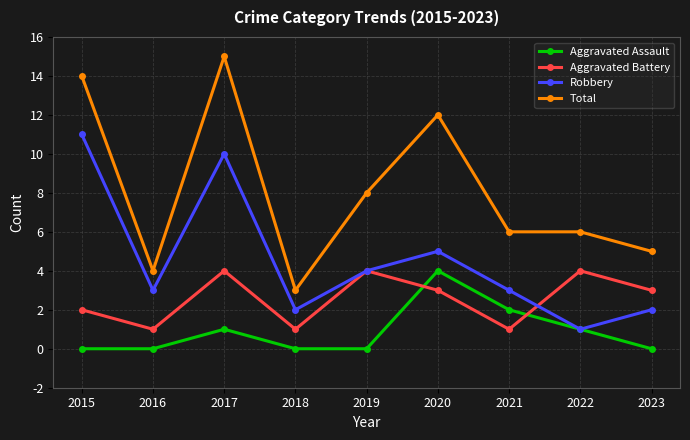

What is the sum of all Total values?

73